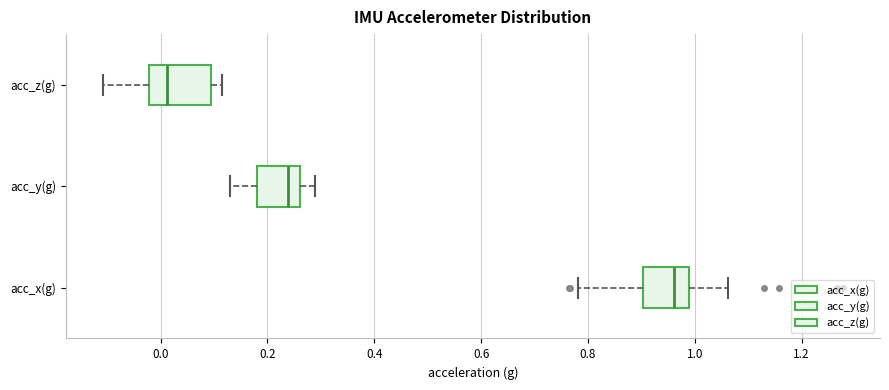

Reading bottom to top, read every box against the x-axis: the position of its median line, the range the box covers, and the ends of its whiskers. The values are not printed on the chart, so give them approximately, as read against the axis.

acc_x(g): median 0.96, box 0.90 to 0.98, whiskers 0.78 to 1.06
acc_y(g): median 0.24, box 0.18 to 0.26, whiskers 0.14 to 0.28
acc_z(g): median 0.02, box -0.02 to 0.10, whiskers -0.10 to 0.12